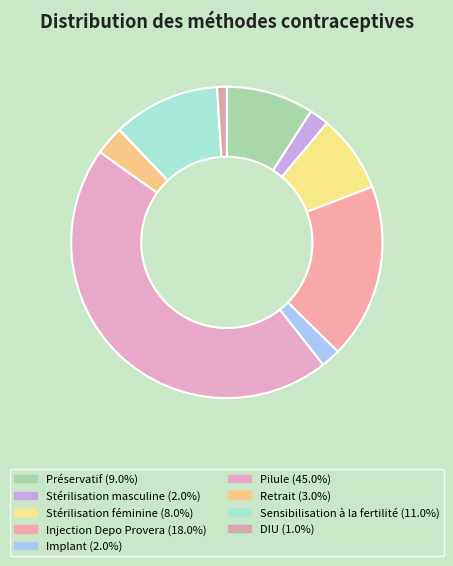

Which category has the biggest portion of the pie?

Pilule